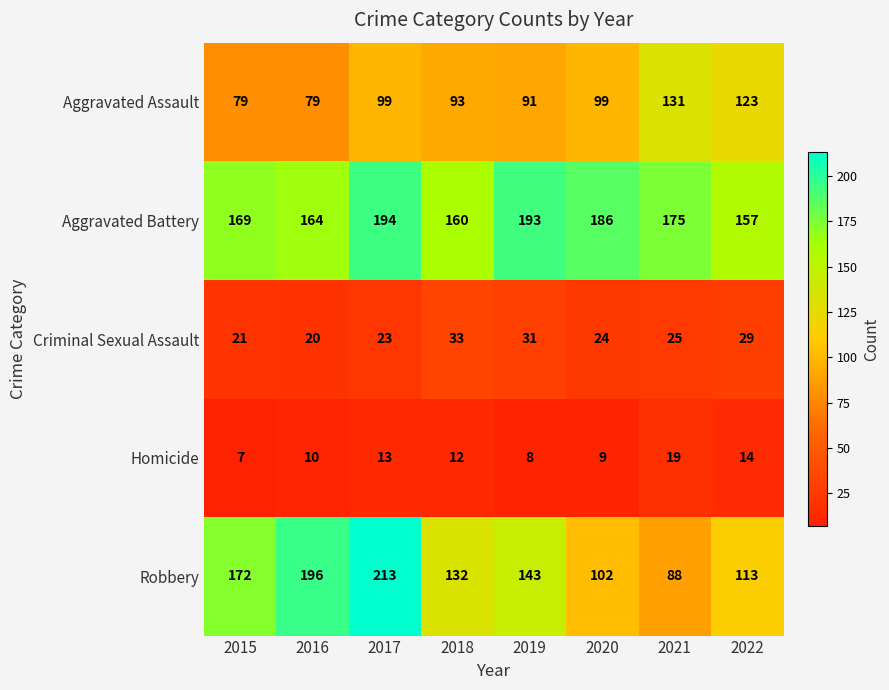

Rank the series by their maximum value, from highest to lowest.

Robbery, Aggravated Battery, Aggravated Assault, Criminal Sexual Assault, Homicide